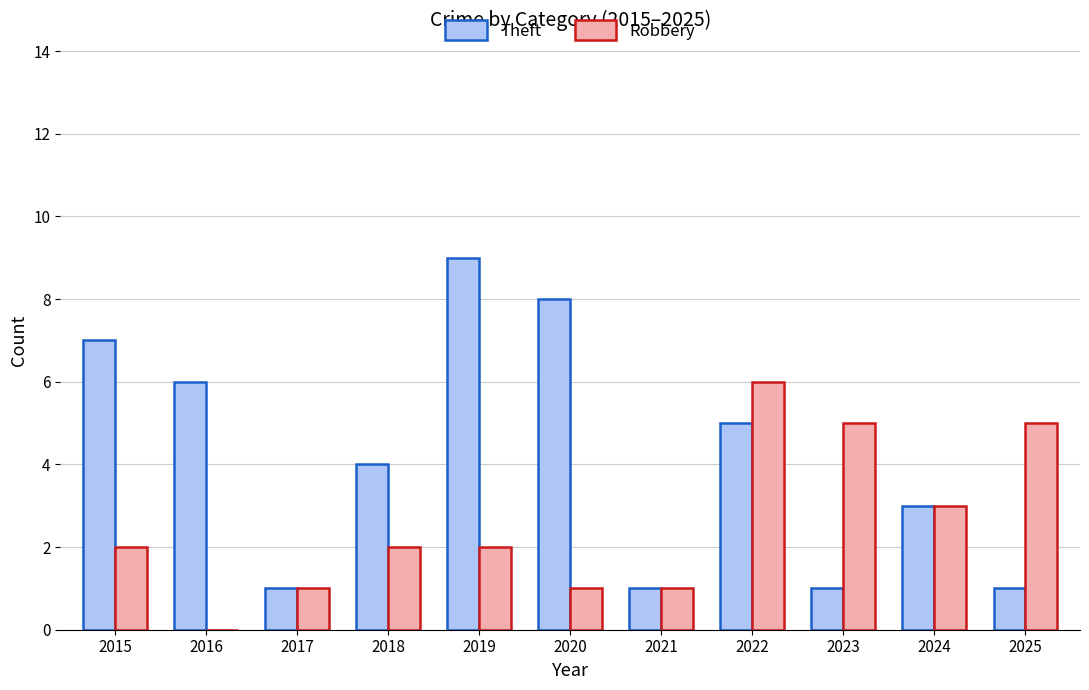

Which series has the largest total across all categories?

Theft